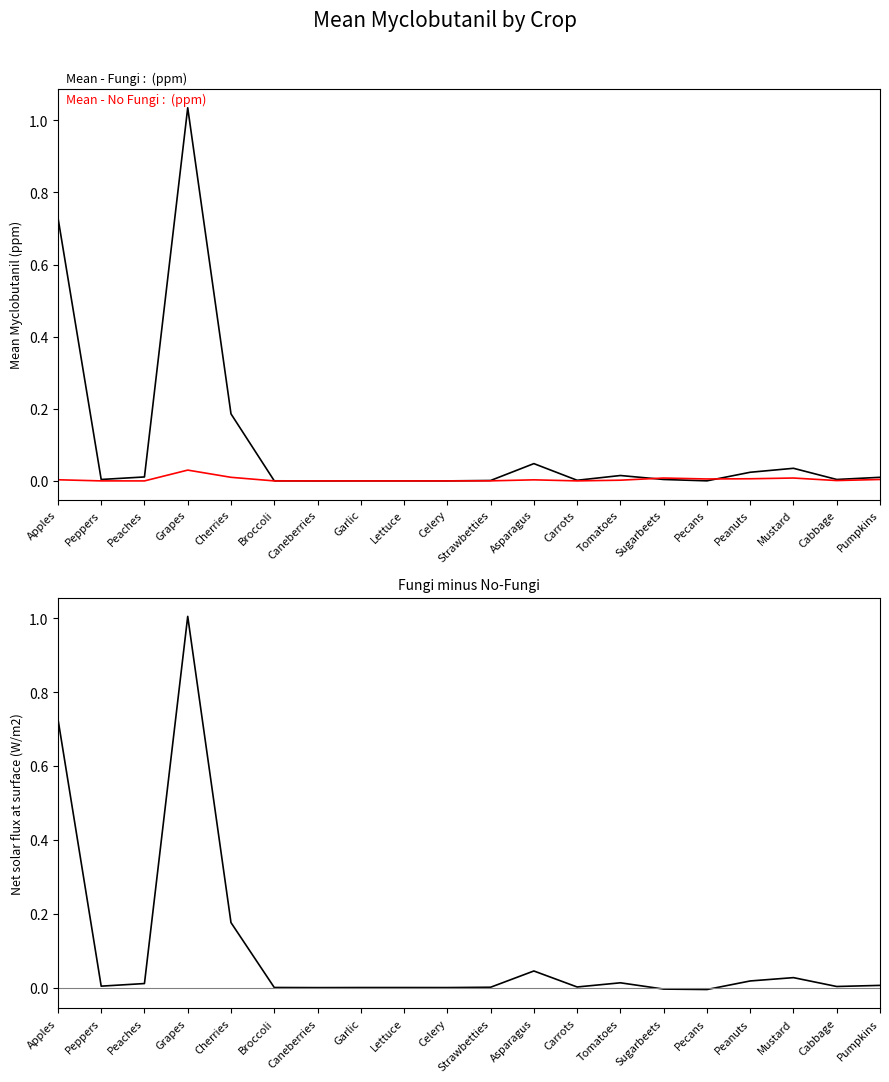

The value of Mean - No Fungi at Sugarbeets is 0.0. True or false?

False